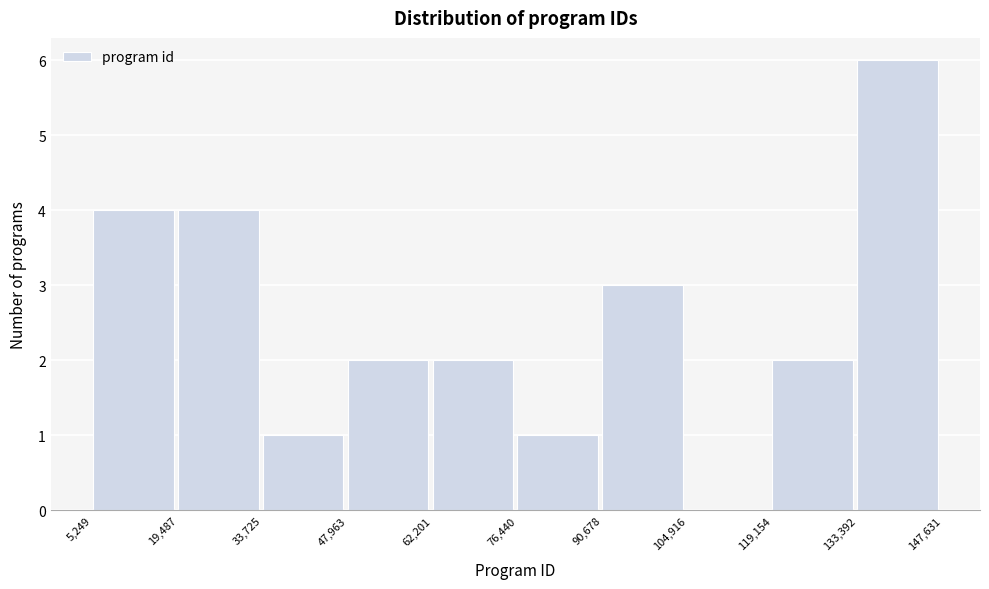

Over which range of the x-axis is the bar tallest?

133,392 to 147,631